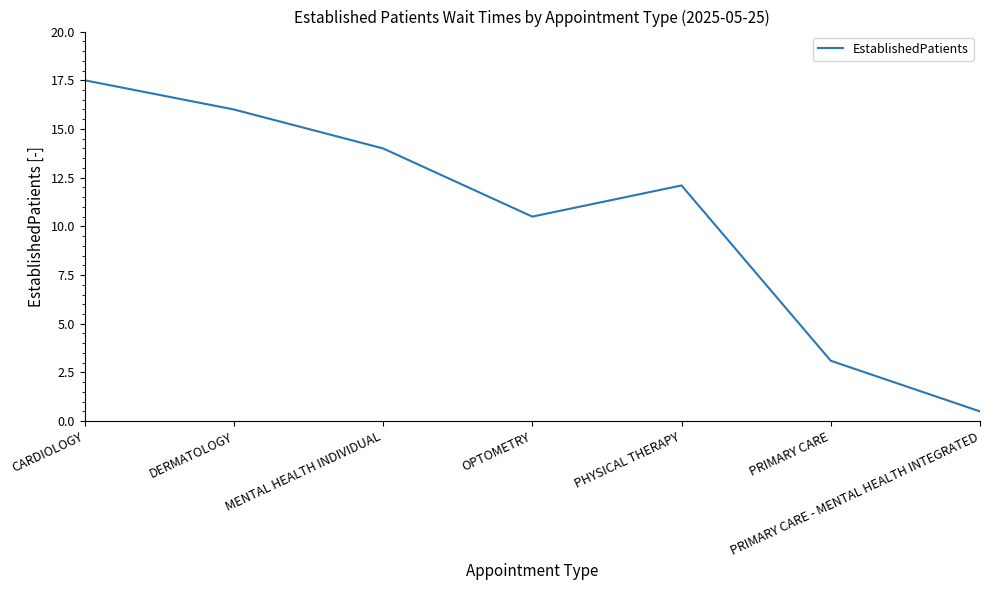

What is the change in value from CARDIOLOGY to PHYSICAL THERAPY?

-5.4